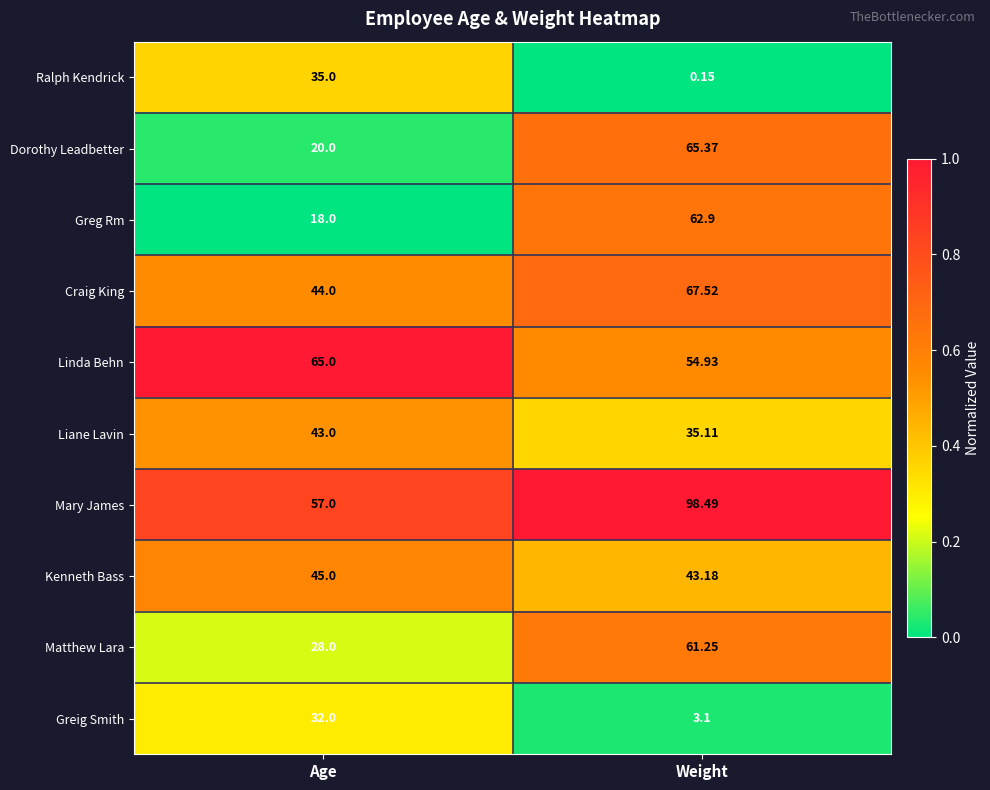

At which label does Greg Rm reach its minimum?

Age